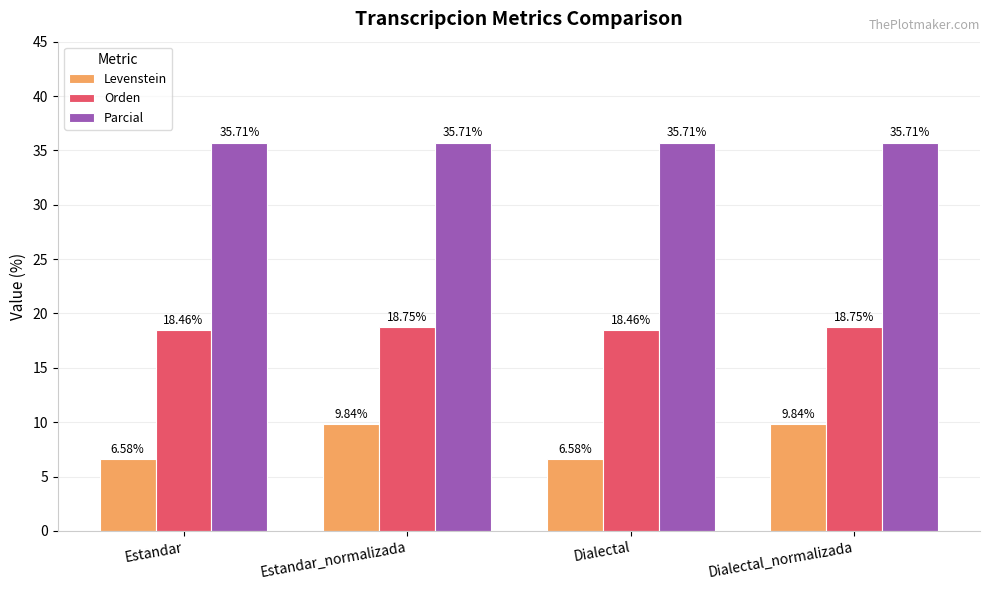

Reading left to right, list all the values displayed in this chart.

Levenstein: 6.6	9.8	6.6	9.8
Orden: 18.5	18.8	18.5	18.8
Parcial: 35.7	35.7	35.7	35.7